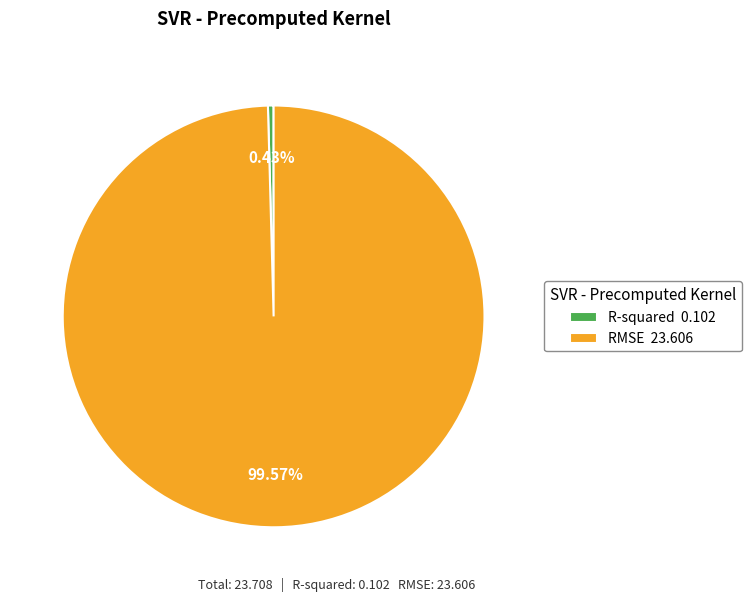

Count the number of slices in the pie.

2